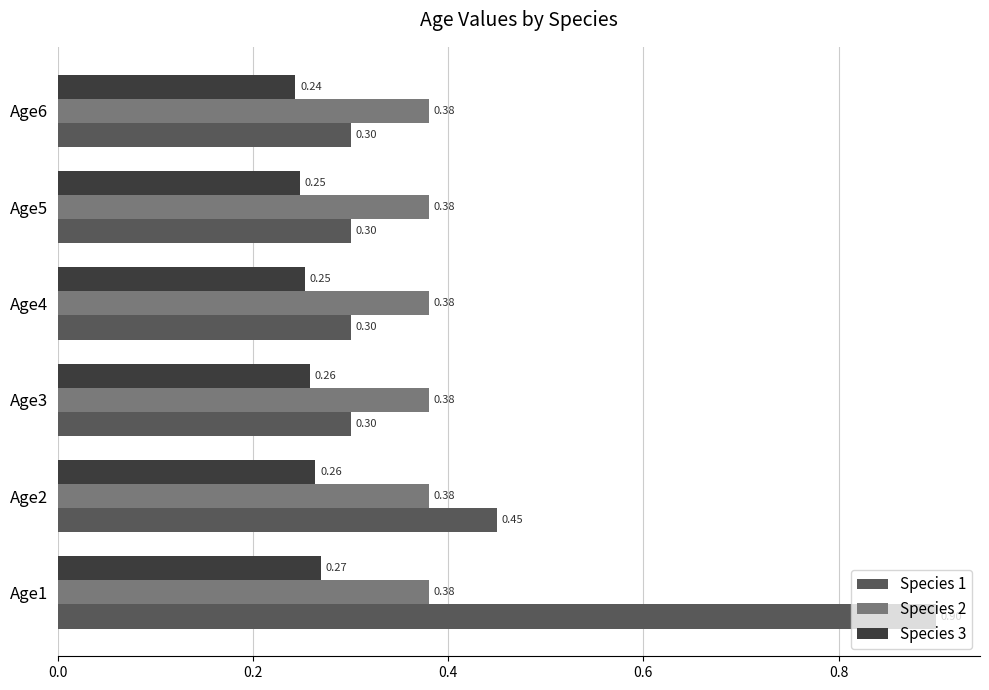

What are all the series names shown in the legend?

Species 1, Species 2, Species 3